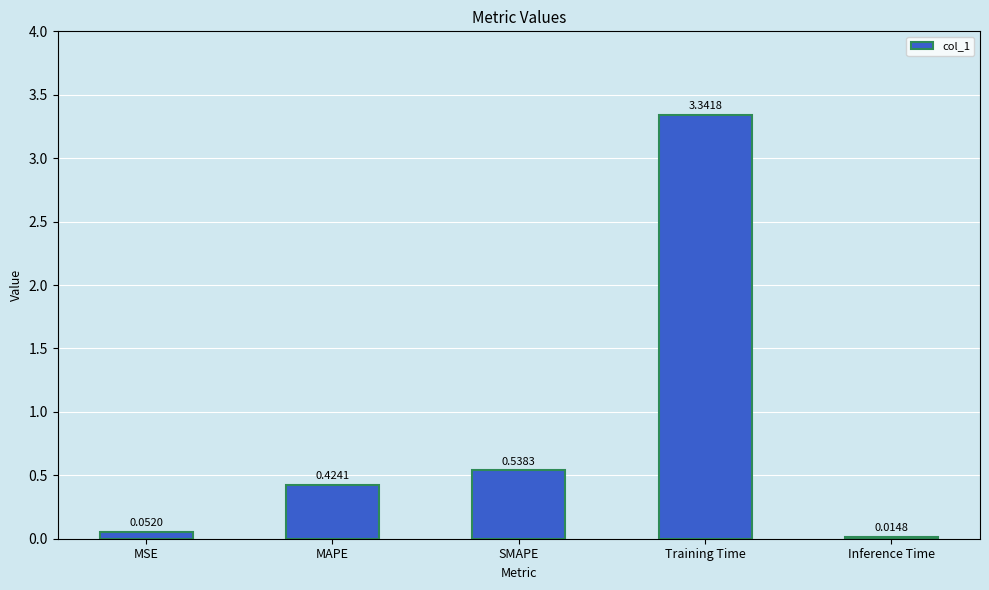

How many bars are there in total?

5